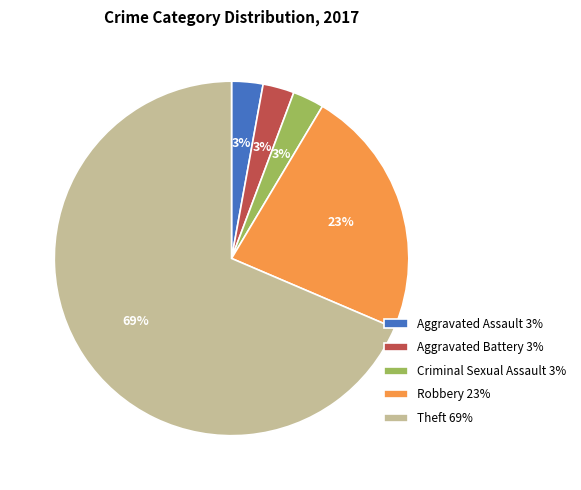

How many slices are in this pie chart?

5